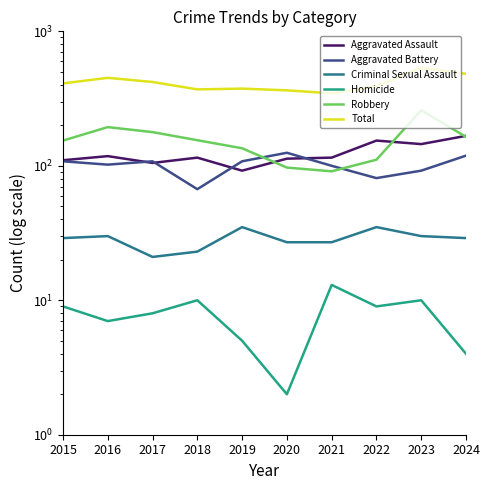

What is the difference between the second highest and minimum values in the Criminal Sexual Assault series?

14